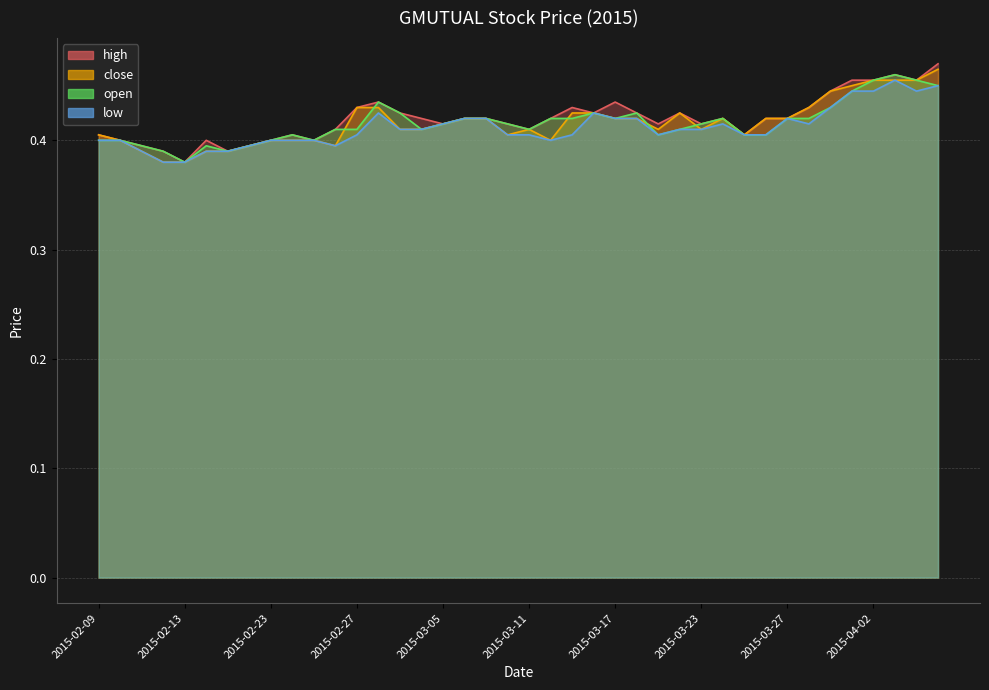

Is it true that low equals 0.1 at 2015-02-17?

False